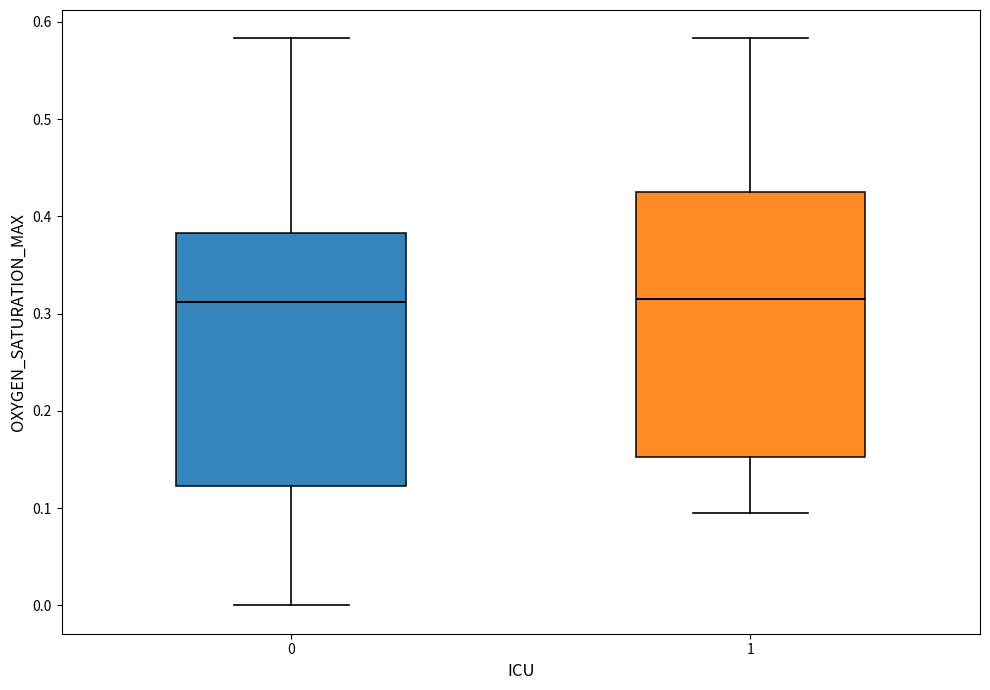

Reading left to right, transcribe this box plot: for each box, give where its median line is, the range the box spans, and where its two whiskers end, as read against the y-axis. The values are not printed on the chart, so give them approximately, as read against the axis.

0: median 0.31, box 0.12 to 0.38, whiskers 0.00 to 0.58
1: median 0.32, box 0.15 to 0.43, whiskers 0.10 to 0.58